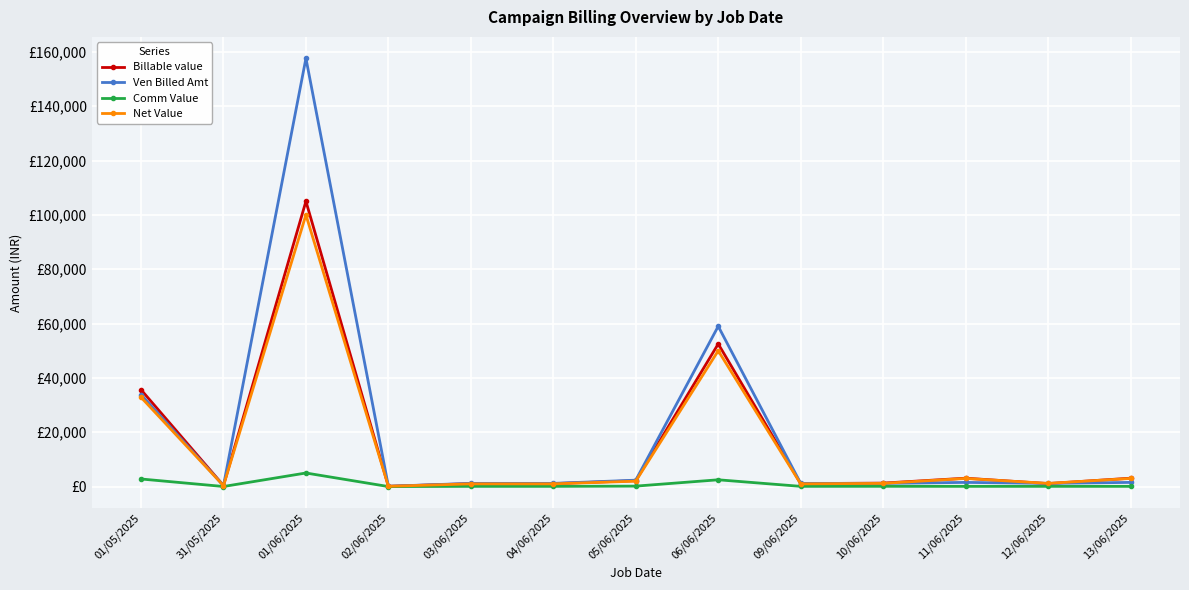

Reading left to right, what are all the values shown in this chart?

Billable value: 01/05/2025=35656.7	31/05/2025=382.9	01/06/2025=105000.0	02/06/2025=110.0	03/06/2025=1080.0	04/06/2025=1085.0	05/06/2025=2170.0	06/06/2025=52500.0	09/06/2025=1085.0	10/06/2025=1276.5	11/06/2025=3085.0	12/06/2025=1085.0	13/06/2025=3085.0
Ven Billed Amt: 01/05/2025=33867.0	31/05/2025=357.0	01/06/2025=157612.0	02/06/2025=118.0	03/06/2025=1180.0	04/06/2025=1180.0	05/06/2025=2360.0	06/06/2025=59000.0	09/06/2025=1180.0	10/06/2025=1180.0	11/06/2025=1540.0	12/06/2025=1180.0	13/06/2025=1540.0
Comm Value: 01/05/2025=2793.4	31/05/2025=30.0	01/06/2025=5000.0	02/06/2025=10.0	03/06/2025=80.0	04/06/2025=85.0	05/06/2025=170.0	06/06/2025=2500.0	09/06/2025=85.0	10/06/2025=100.0	11/06/2025=85.0	12/06/2025=85.0	13/06/2025=85.0
Net Value: 01/05/2025=32863.3	31/05/2025=352.9	01/06/2025=100000.0	02/06/2025=100.0	03/06/2025=1000.0	04/06/2025=1000.0	05/06/2025=2000.0	06/06/2025=50000.0	09/06/2025=1000.0	10/06/2025=1176.5	11/06/2025=3000.0	12/06/2025=1176.5	13/06/2025=3000.0